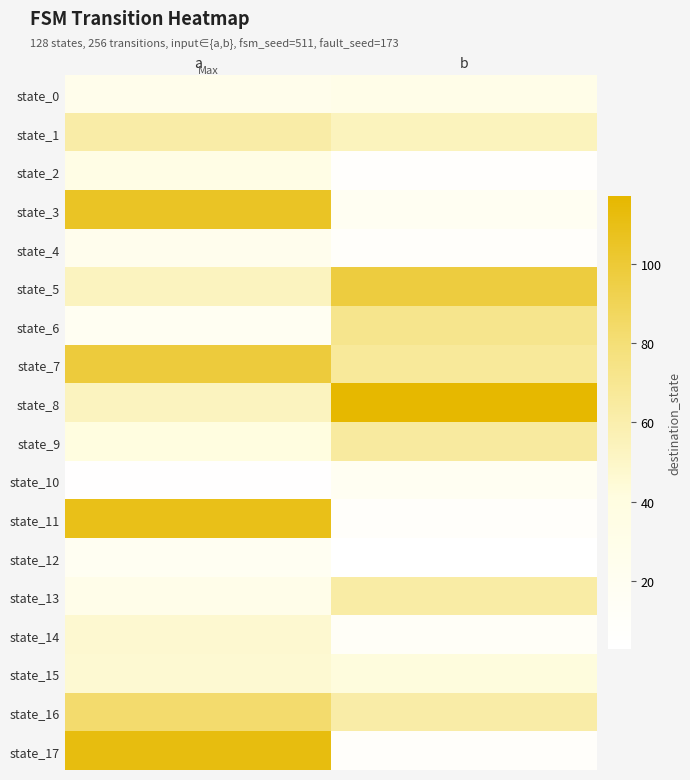

What is the difference between the highest and lowest values at b?

114